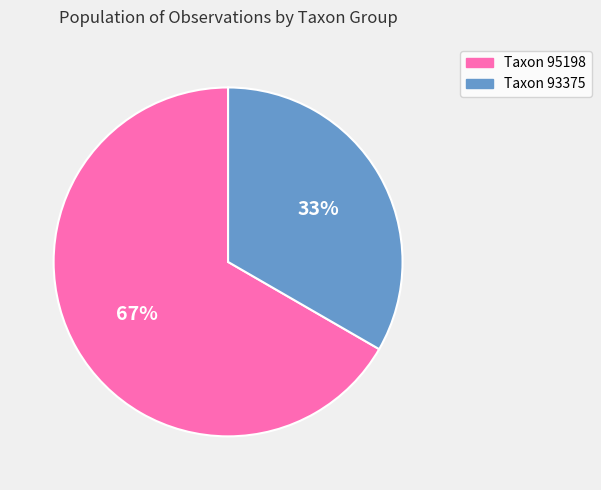

Does any single category account for the majority?

Yes